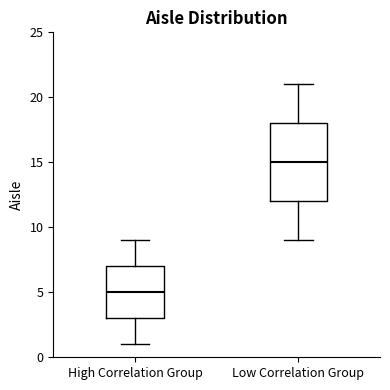

Reading left to right, read every box against the y-axis: the position of its median line, the range the box covers, and the ends of its whiskers. The values are not printed on the chart, so give them approximately, as read against the axis.

High Correlation Group: median 5, box 3 to 7, whiskers 1 to 9
Low Correlation Group: median 15, box 12 to 18, whiskers 9 to 21